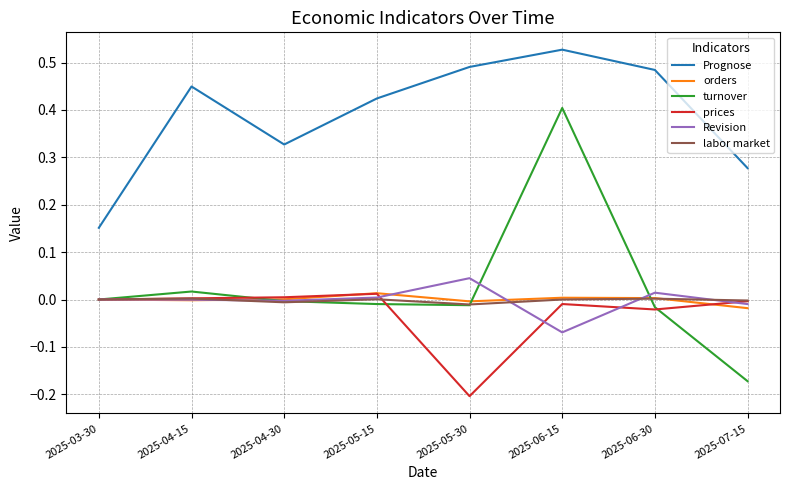

True or false: Prognose and orders intersect in this chart.

False